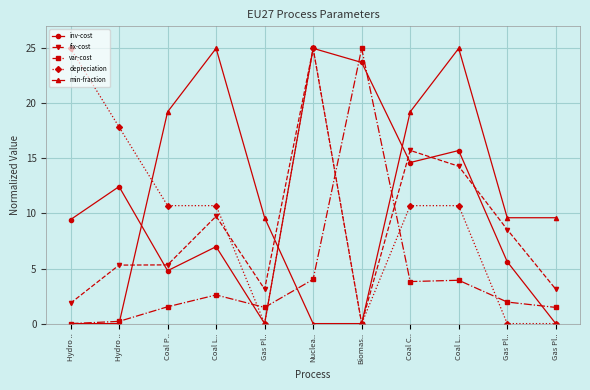

What is the spread (max minus min) of values at Coal L..?

22.4